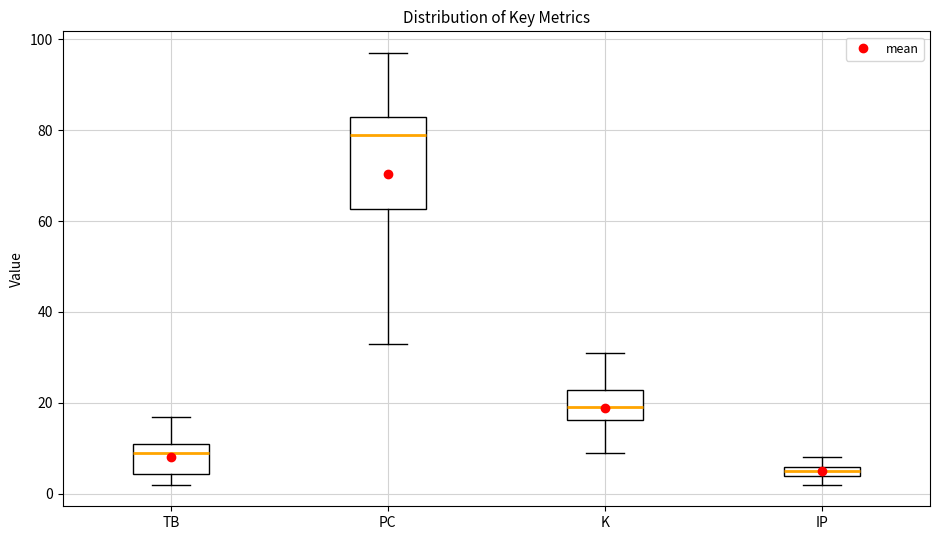

Where is the lower edge of the box for TB on the y-axis? The values are not printed on the chart, so give them approximately, as read against the axis.

4